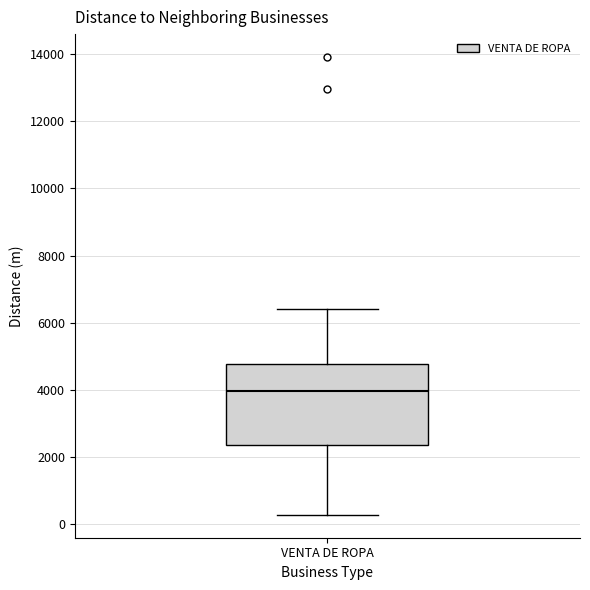

Where is the upper edge of the box for VENTA DE ROPA on the y-axis? The values are not printed on the chart, so give them approximately, as read against the axis.

4800